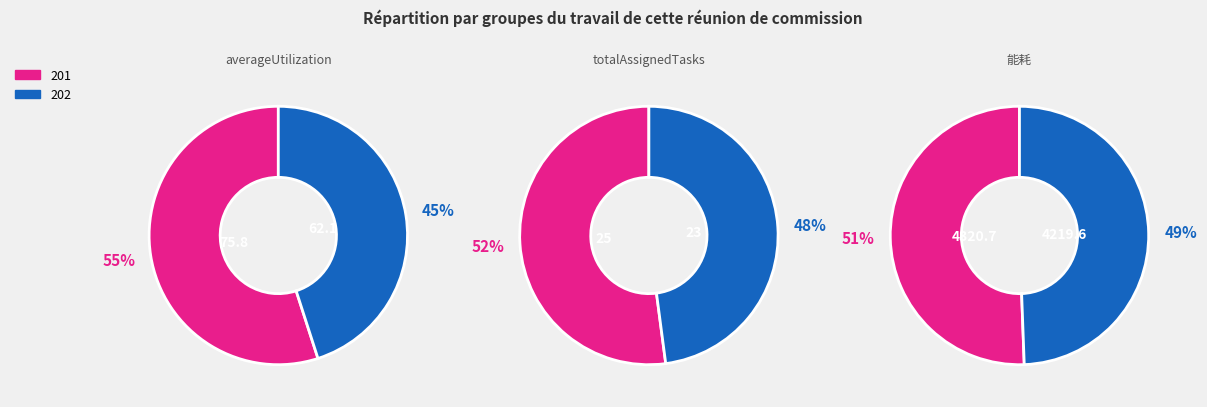

What is the total percentage of 201 and 202?

100.0%